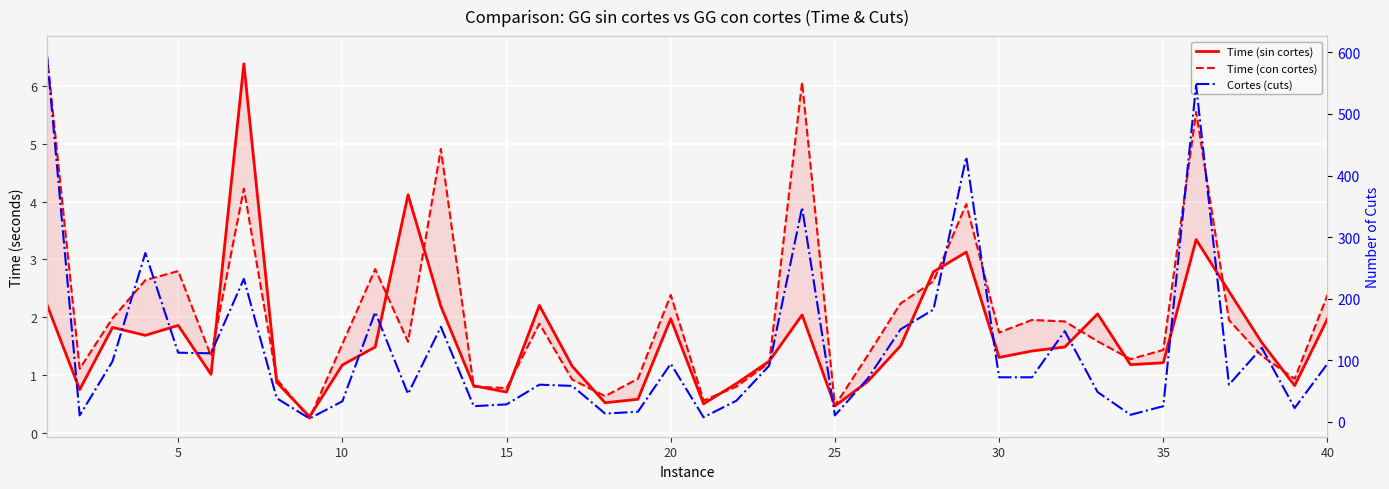

Reading left to right, what are all the values shown in this chart?

Time (sin cortes): 2.2	0.8	1.8	1.7	1.9	1.0	6.4	0.9	0.3	1.2	1.5	4.1	2.2	0.8	0.7	2.2	1.2	0.5	0.6	2.0	0.5	0.9	1.2	2.0	0.5	0.9	1.5	2.8	3.1	1.3	1.4	1.5	2.1	1.2	1.2	3.3	2.4	1.6	0.8	2.0
Time (con cortes): 6.5	1.1	2.0	2.6	2.8	1.3	4.2	0.9	0.3	1.5	2.8	1.6	4.9	0.8	0.8	1.9	0.9	0.6	0.9	2.4	0.6	0.8	1.2	6.1	0.5	1.3	2.2	2.6	4.0	1.7	2.0	1.9	1.6	1.3	1.4	5.5	2.0	1.3	0.9	2.4
Cortes (cuts): 597.0	10.0	98.0	274.0	112.0	111.0	232.0	38.0	5.0	33.0	178.0	45.0	154.0	25.0	28.0	60.0	58.0	13.0	16.0	94.0	7.0	34.0	91.0	348.0	10.0	70.0	150.0	182.0	430.0	72.0	72.0	147.0	48.0	11.0	25.0	547.0	60.0	120.0	22.0	94.0